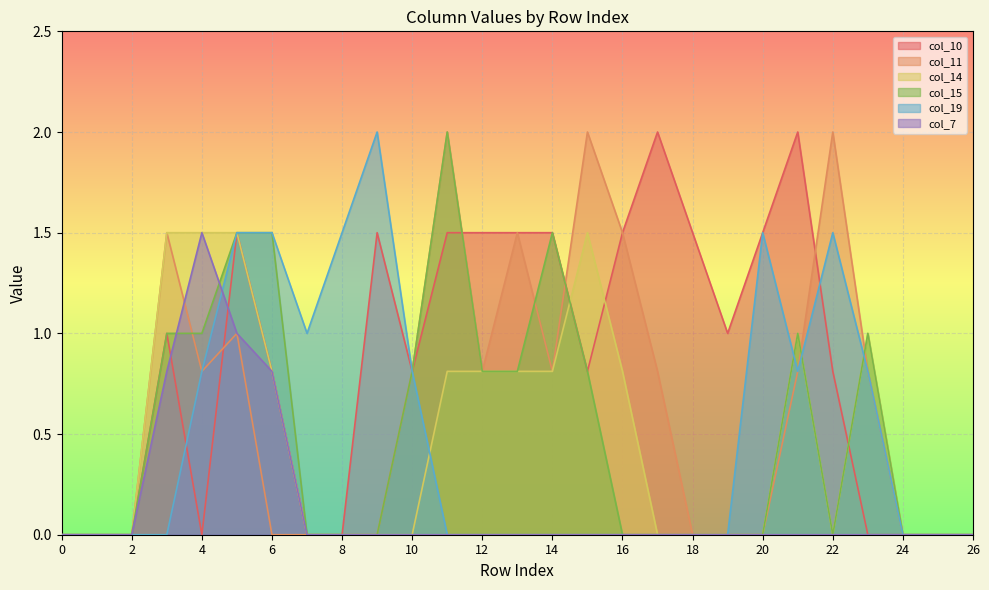

True or false: col_19 and col_11 cross at least once.

False